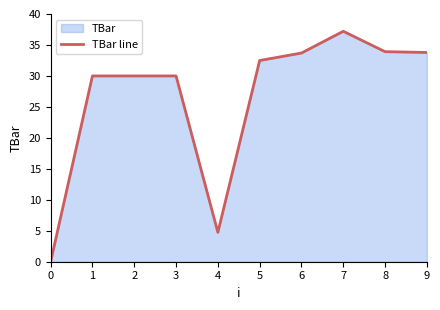

List the labels in order of value, smallest first.

0, 4, 1, 2, 3, 5, 6, 9, 8, 7